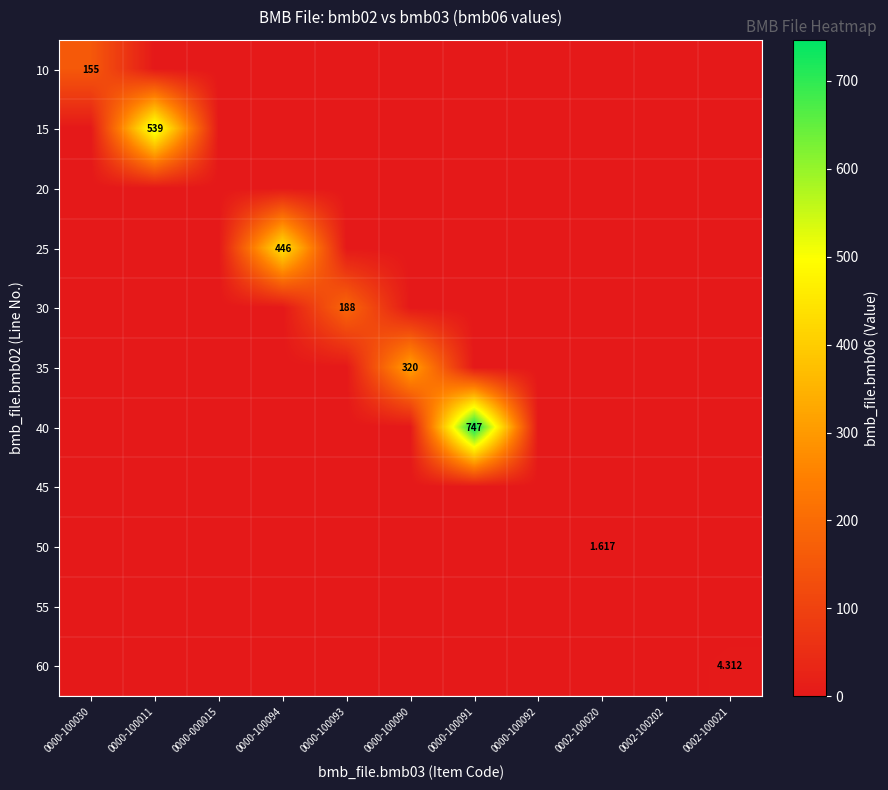

Which category has the lowest value in the 30 series?

0000-100030